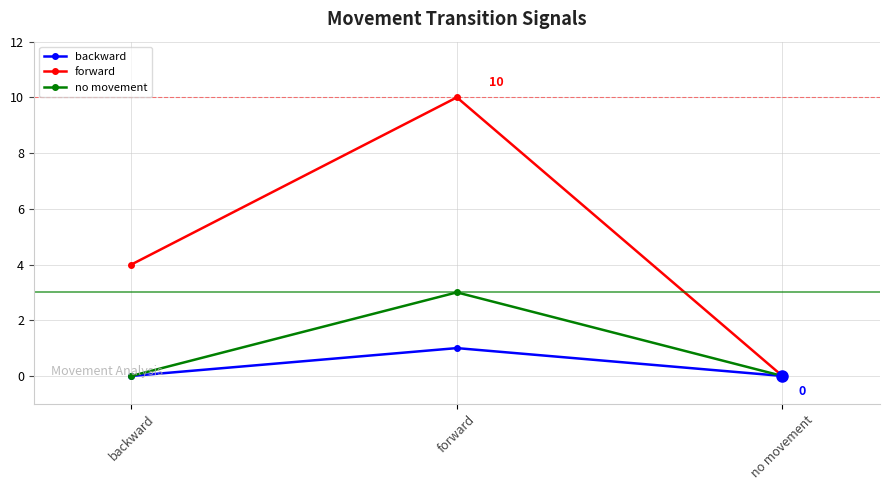

Which series has the largest total across all categories?

forward